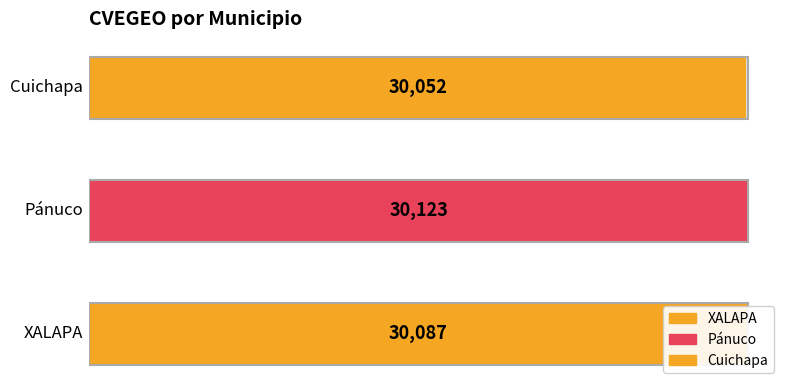

What is the difference between the maximum and minimum values?

71